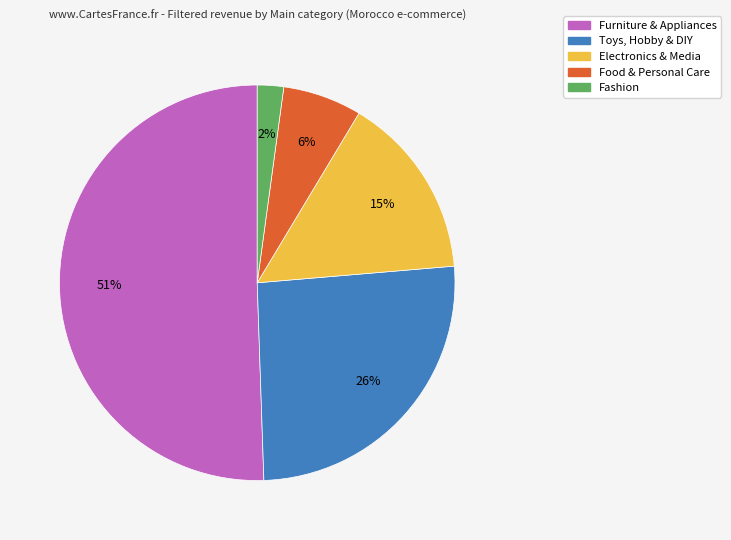

Is there any slice that represents more than half of the pie?

Yes